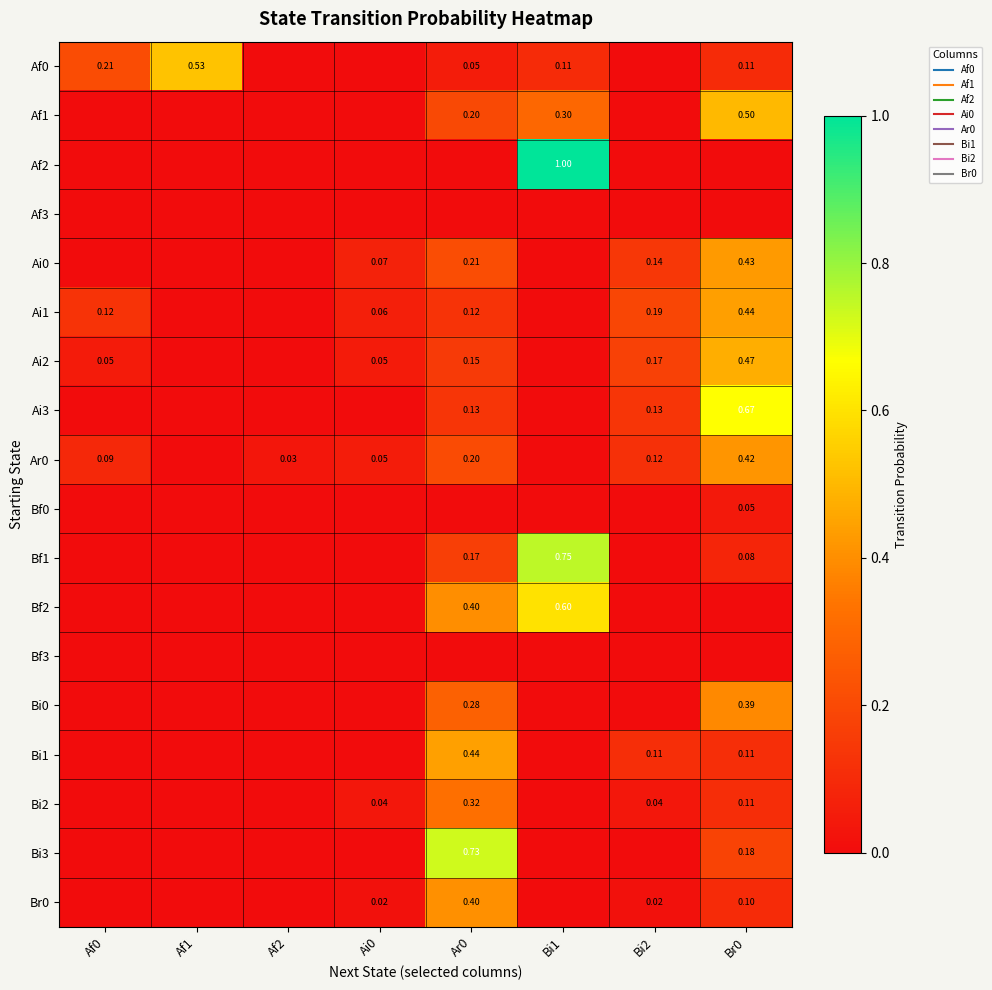

List the labels in order of Bf0 value, smallest first.

Af0, Af1, Af2, Ai0, Ar0, Bi1, Bi2, Br0